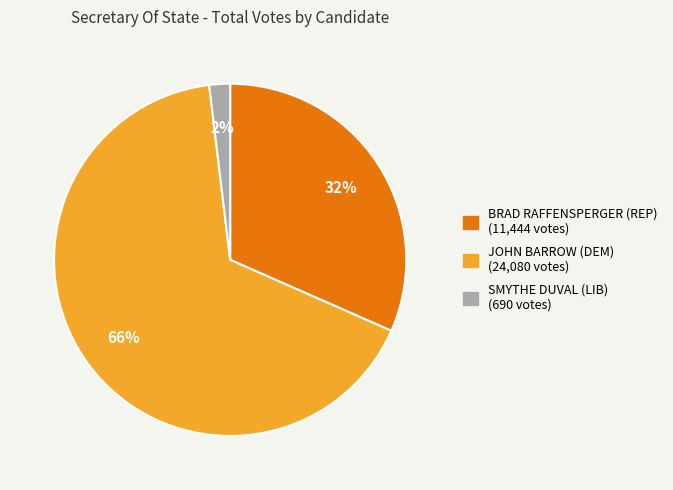

Is JOHN BARROW (DEM) the majority of the pie?

Yes